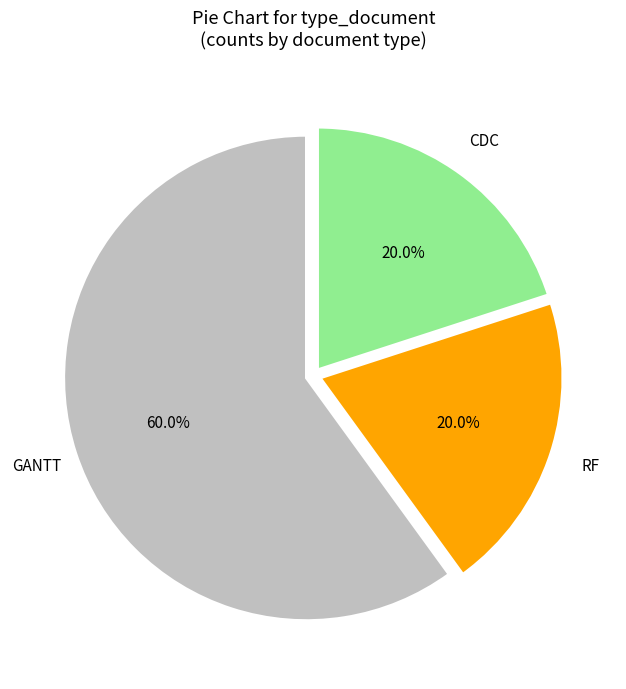

How many segments does this pie chart have?

3